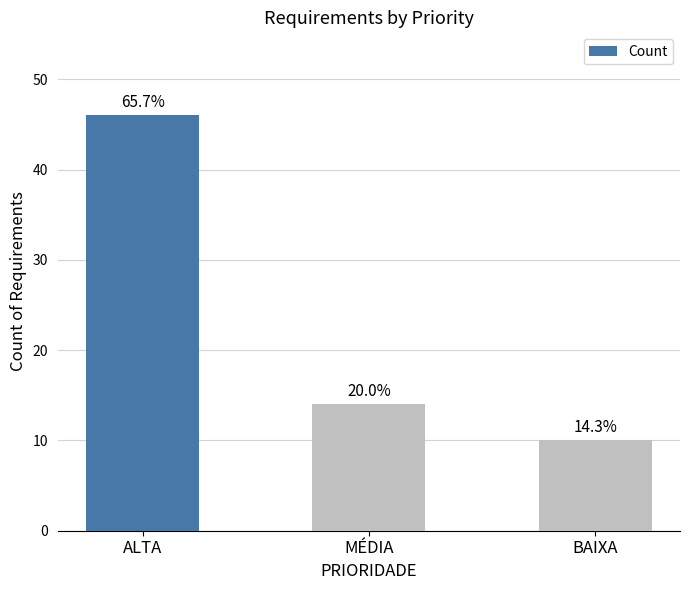

How many values are between 10 and 46?

3